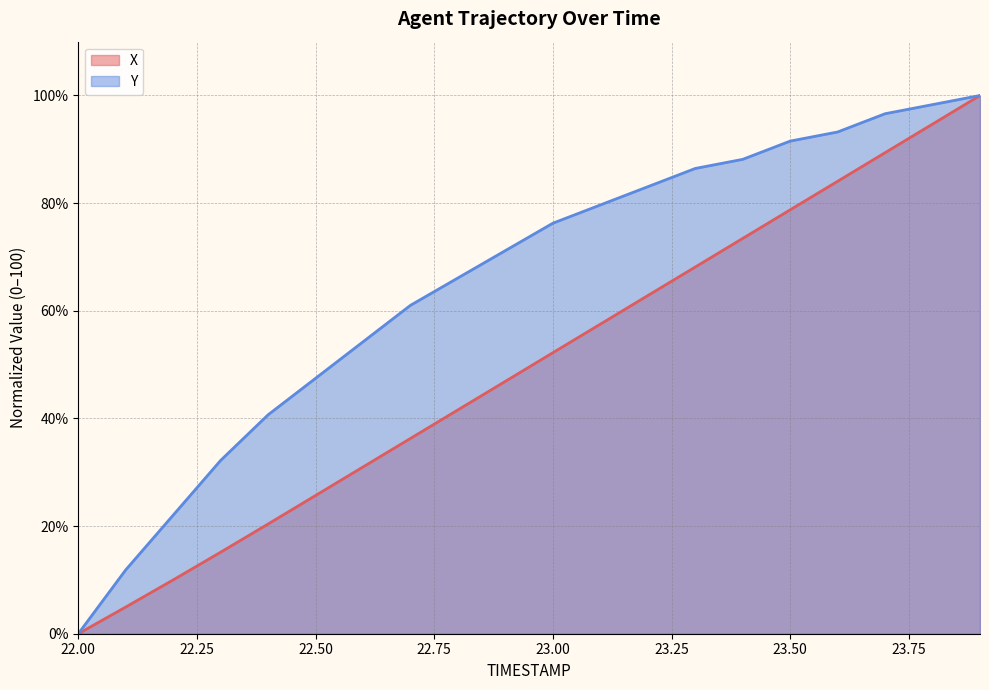

What is the difference between the Y values at 23.7 and 23.6?

3.4